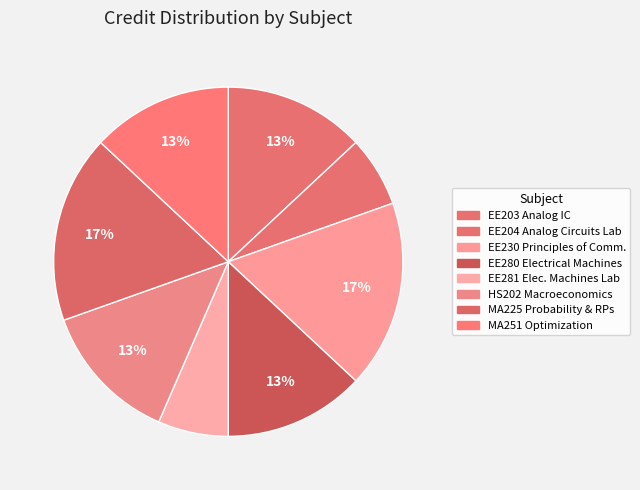

Count the number of slices in the pie.

8